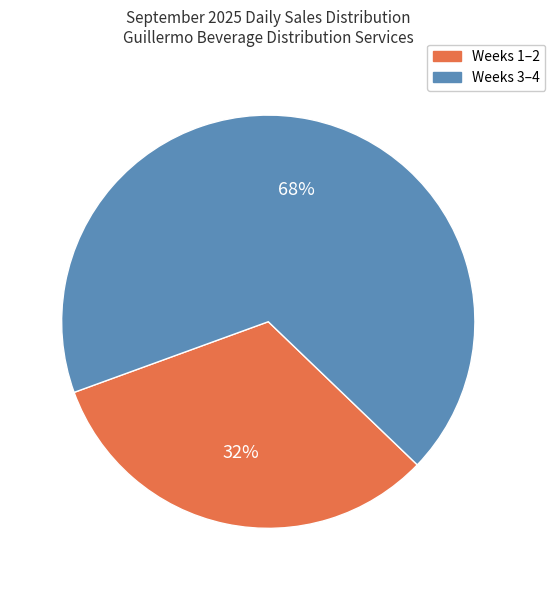

Does any single category account for the majority?

Yes